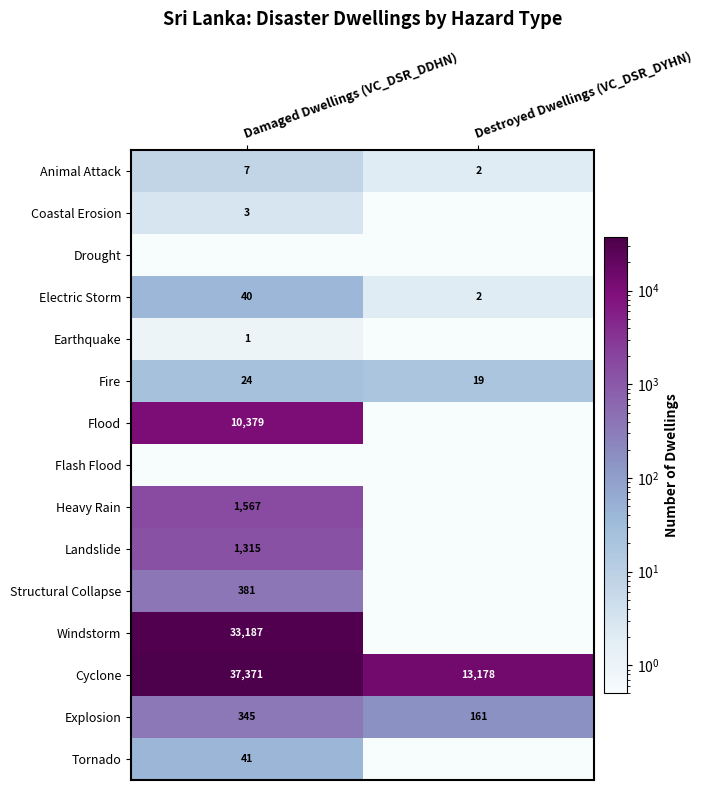

What is the highest value of the Animal Attack series?

7.0